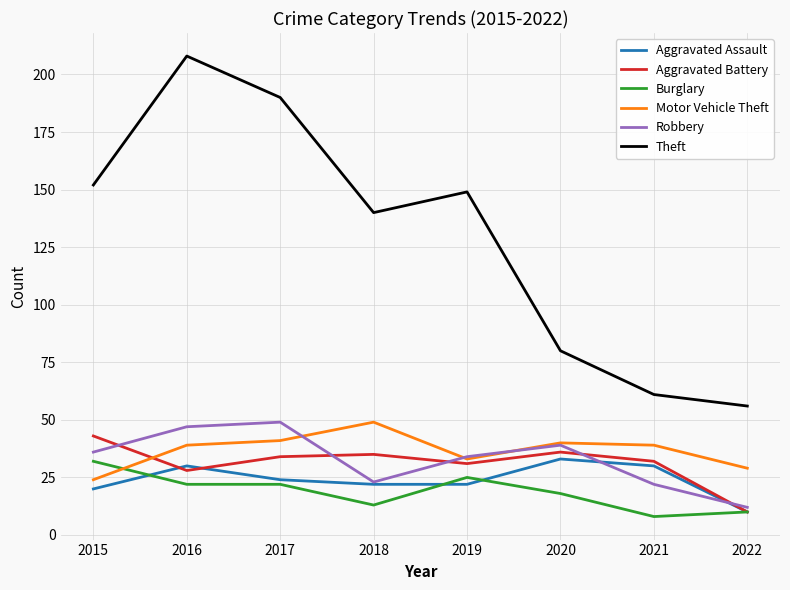

What is the smallest value displayed?

8